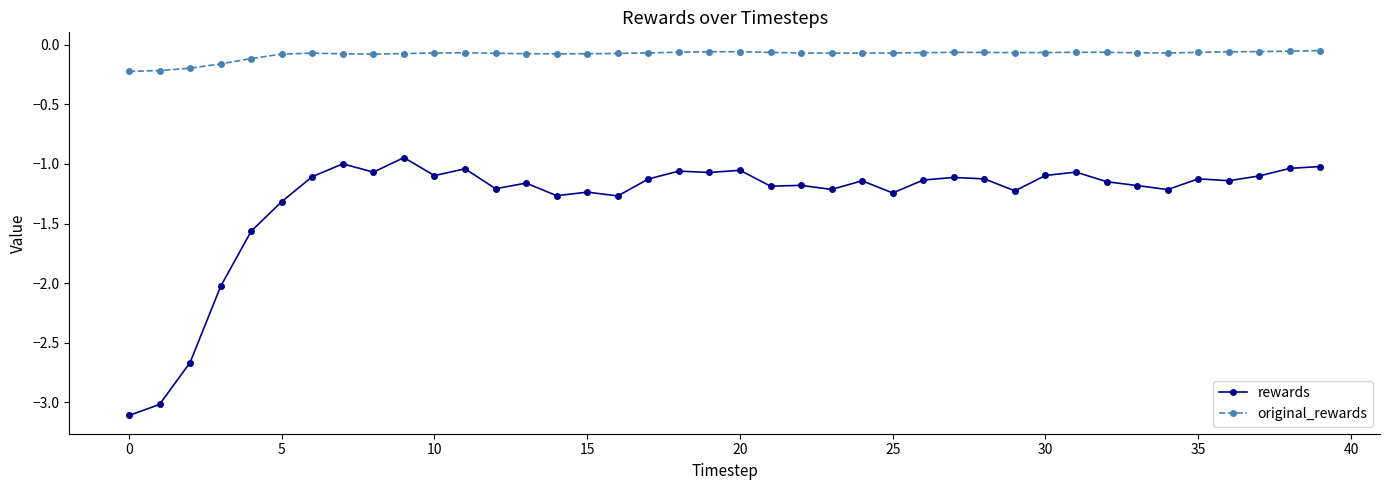

True or false: original_rewards has more than 0 points higher than both neighbors.

True